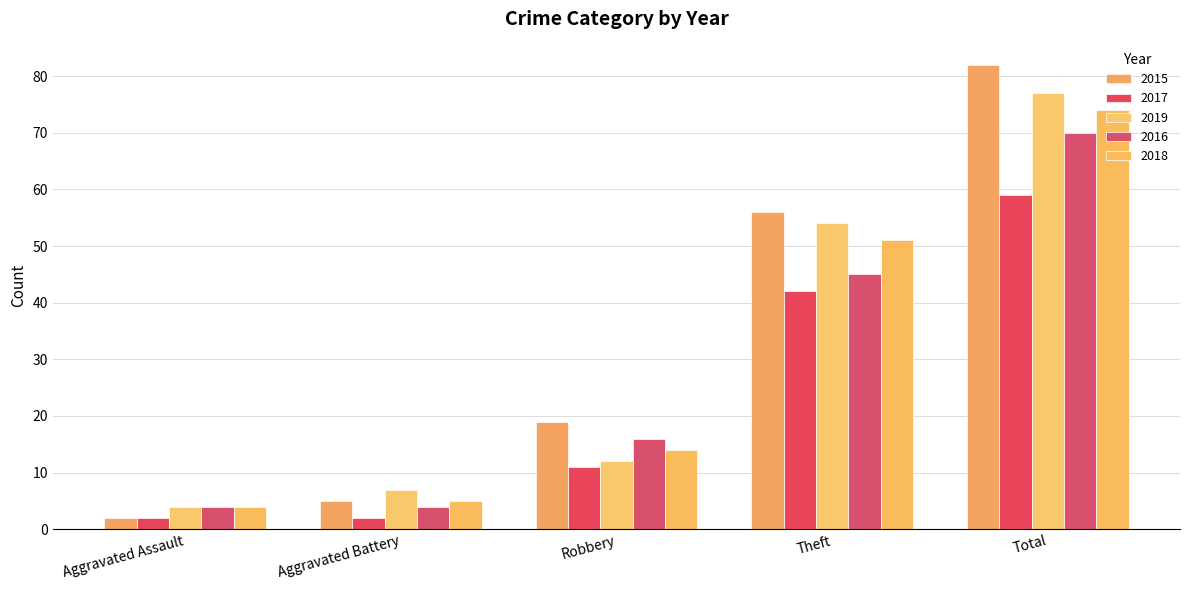

Is the value of 2016 at Aggravated Assault greater than the value of 2019 at Aggravated Battery?

No